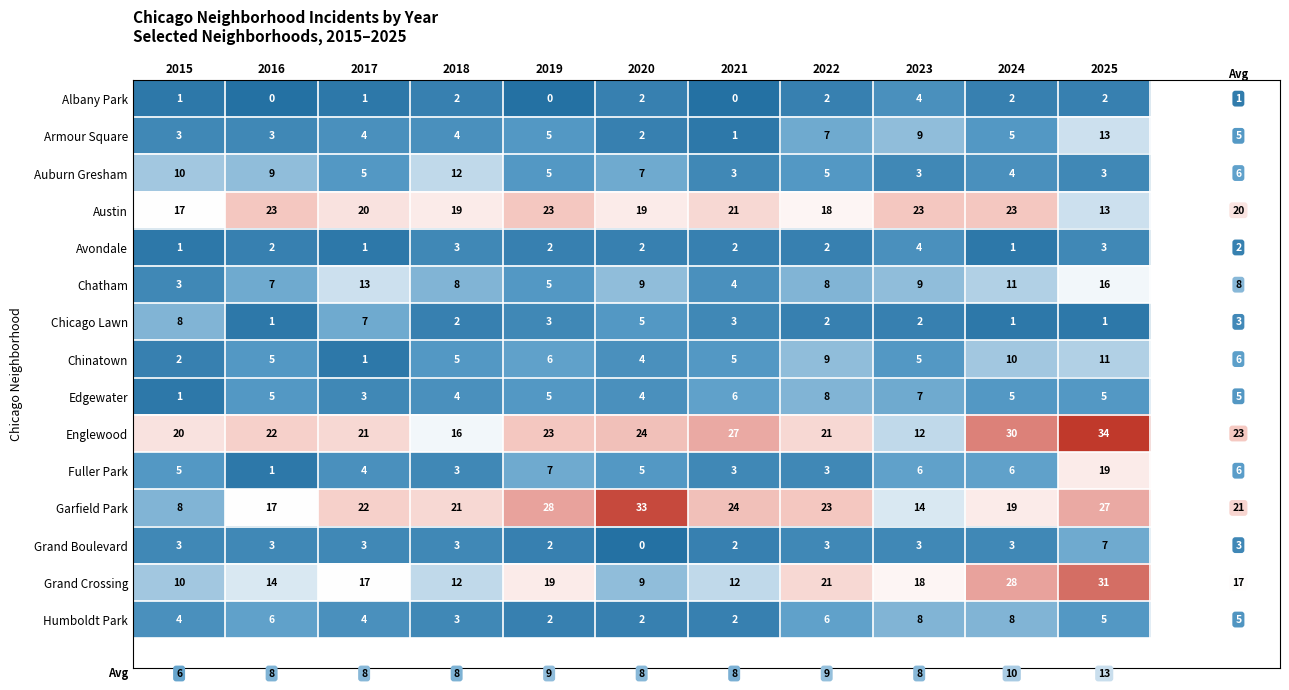

Count the number of categories in the chart.

11